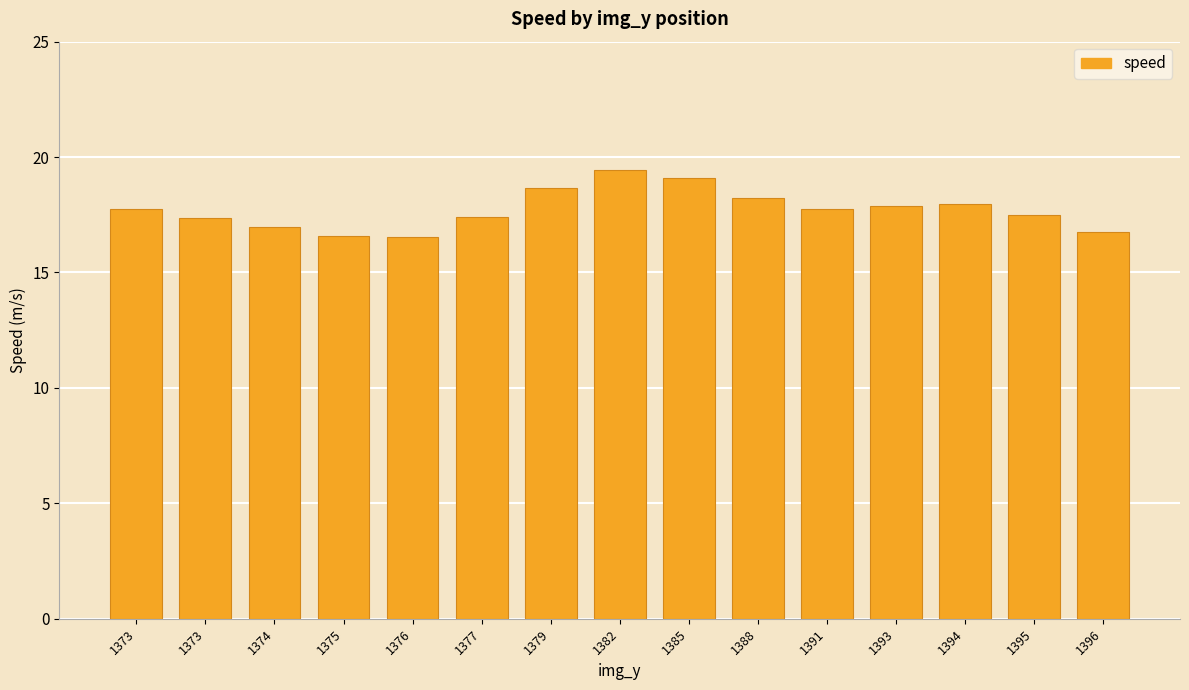

What is the smallest value displayed?

16.5